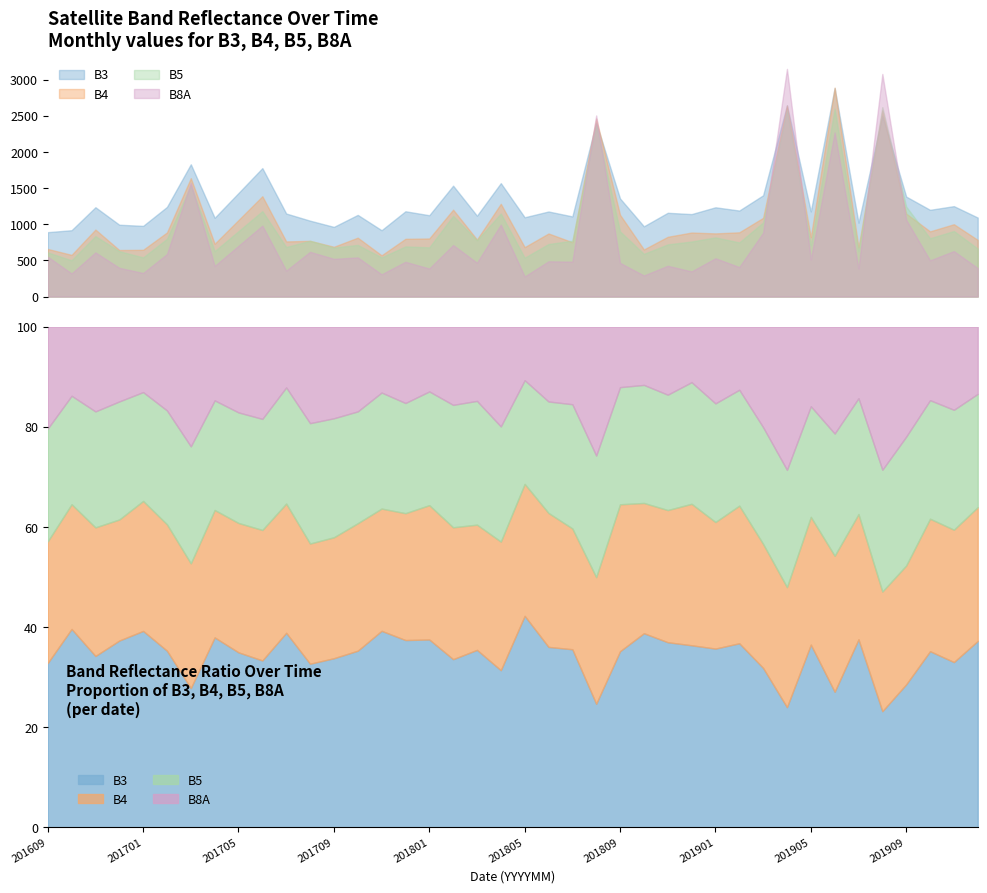

Which has a higher value, 201808 or 201703?

201808